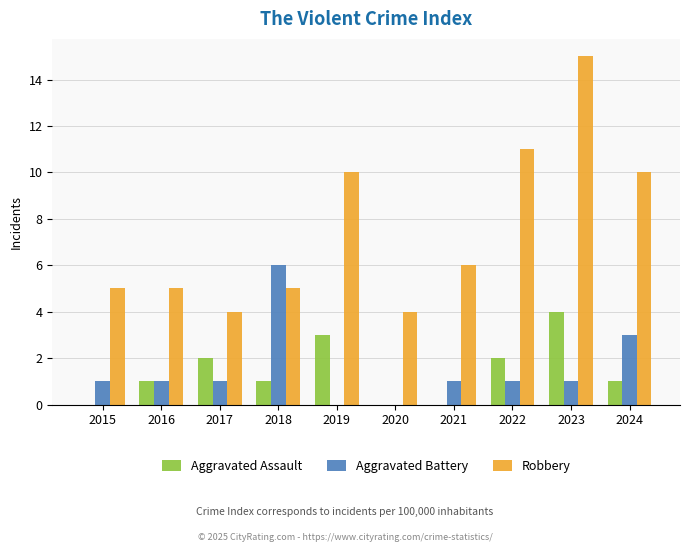

What is the maximum value for Aggravated Assault?

4